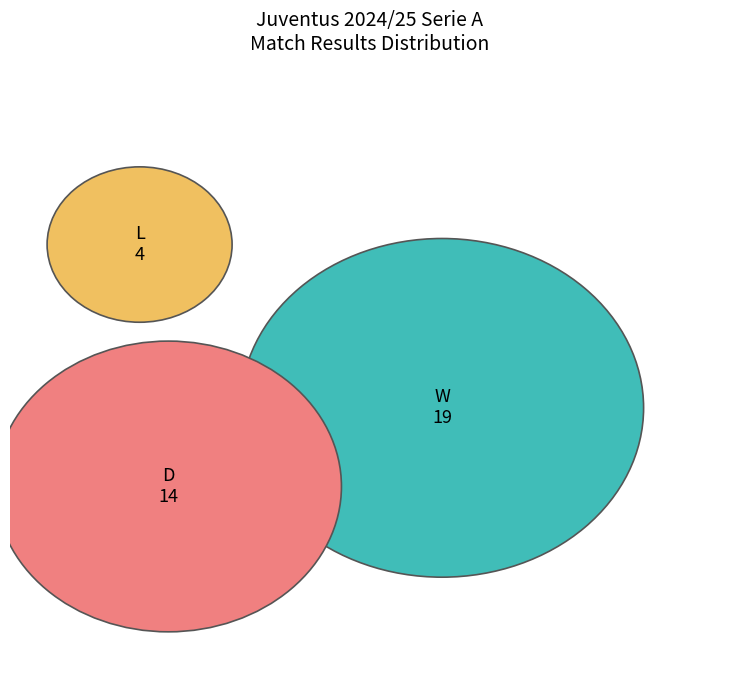

Which has a higher value, L or D?

D